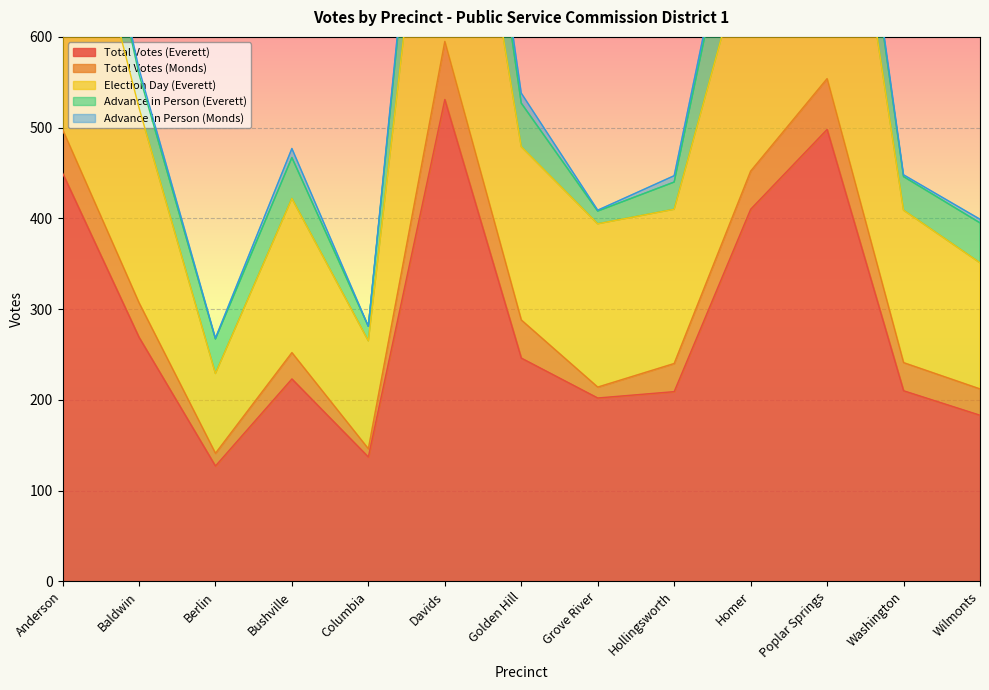

What is the sum of the Total Votes (Everett) values at Poplar Springs and Baldwin?

767